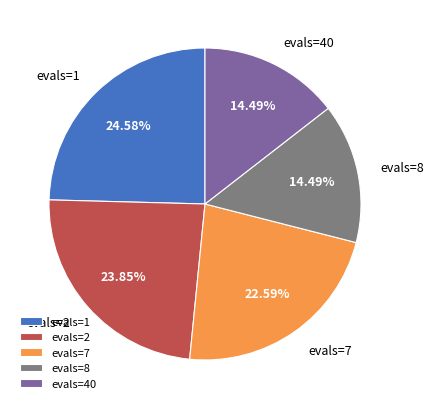

Is the sum of evals=7 and evals=2 greater than half?

No